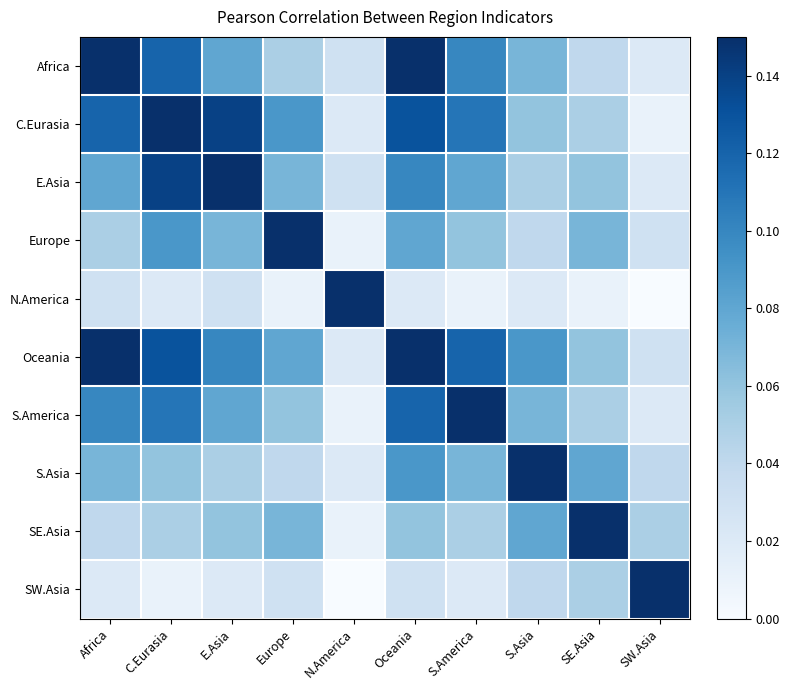

What is the difference between the highest and lowest values at SW.Asia?

1.0